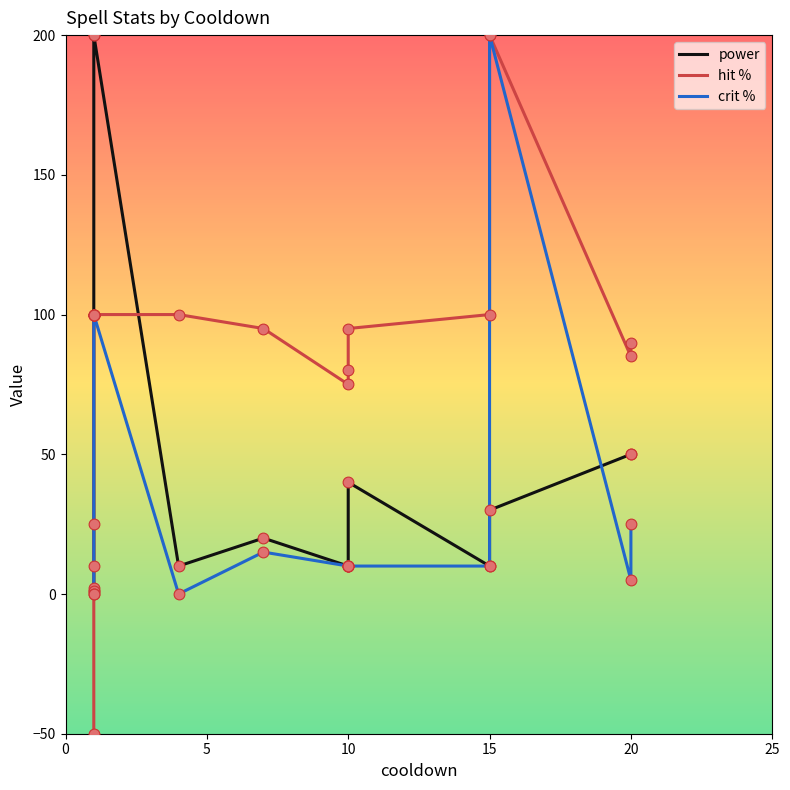

Is the value of power at 14 greater than the value of crit % at 20?

No